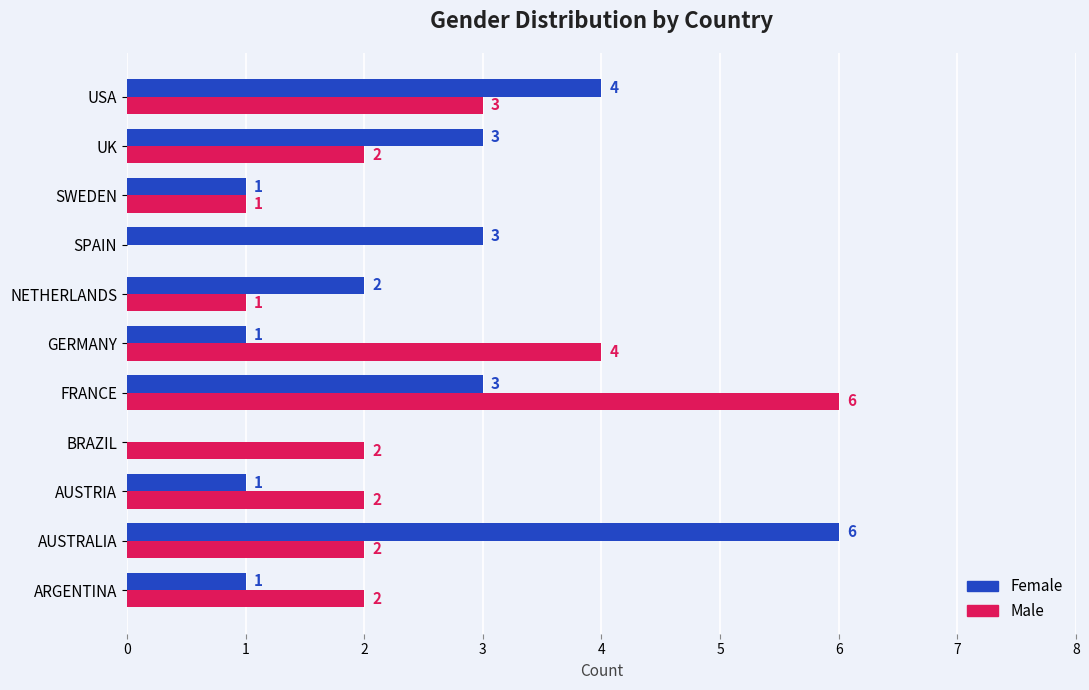

What is the sum of all Female values?

25